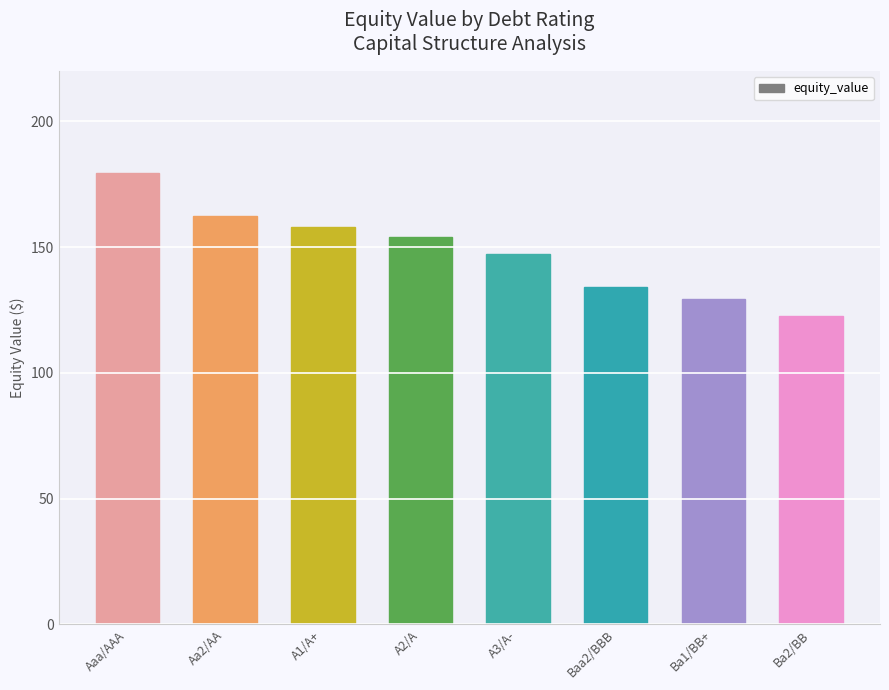

Where does the data first go above 153?

Aaa/AAA